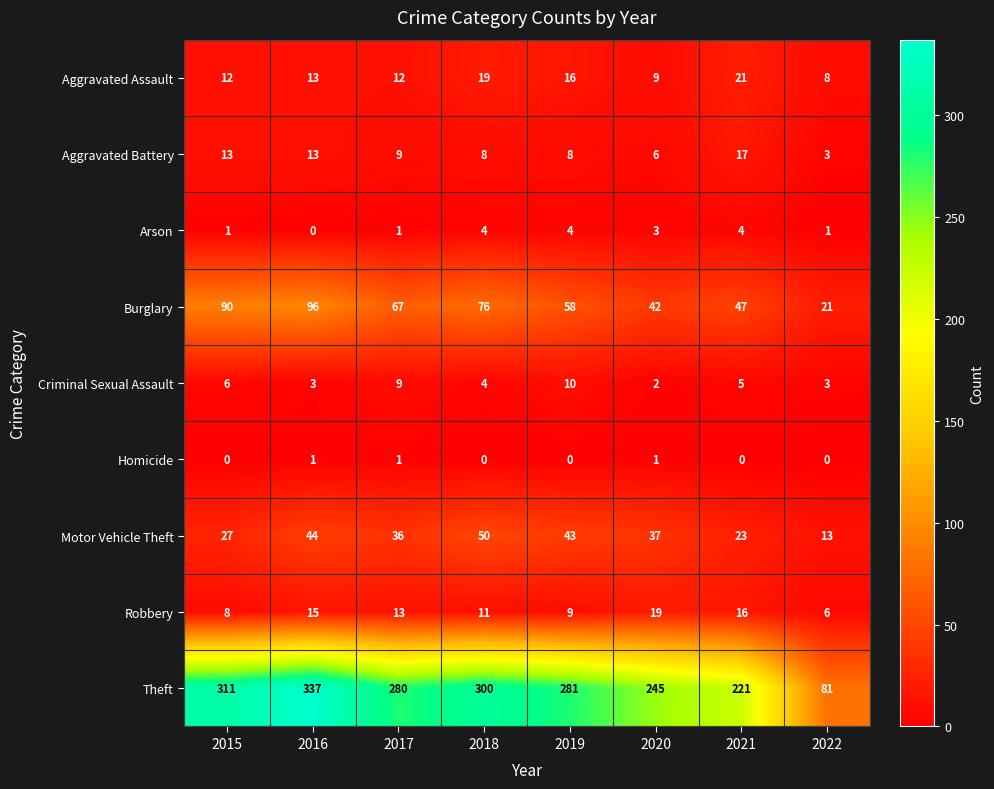

At which category is the sum across all series the highest?

2016